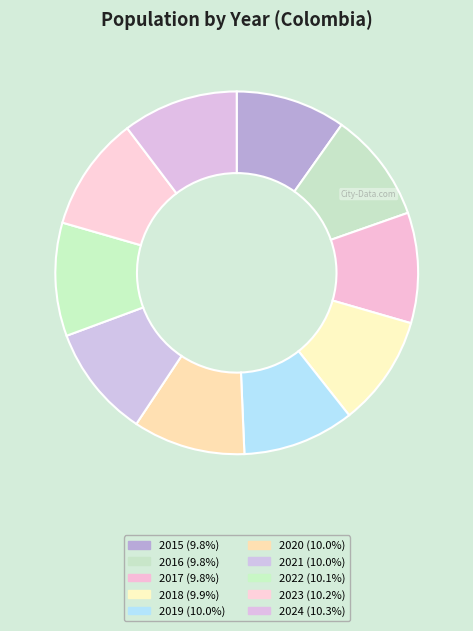

Rank the categories by value from lowest to highest.

2015, 2016, 2017, 2018, 2019, 2020, 2021, 2022, 2023, 2024